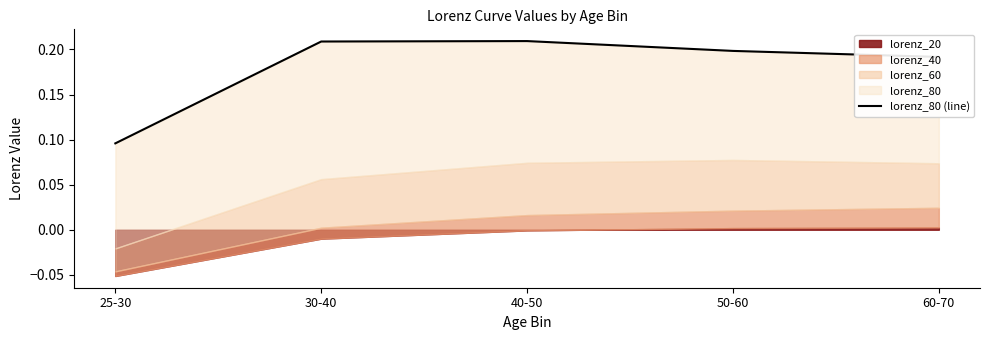

Reading left to right, list all the values displayed in this chart.

0.1	0.2	0.2	0.2	0.2